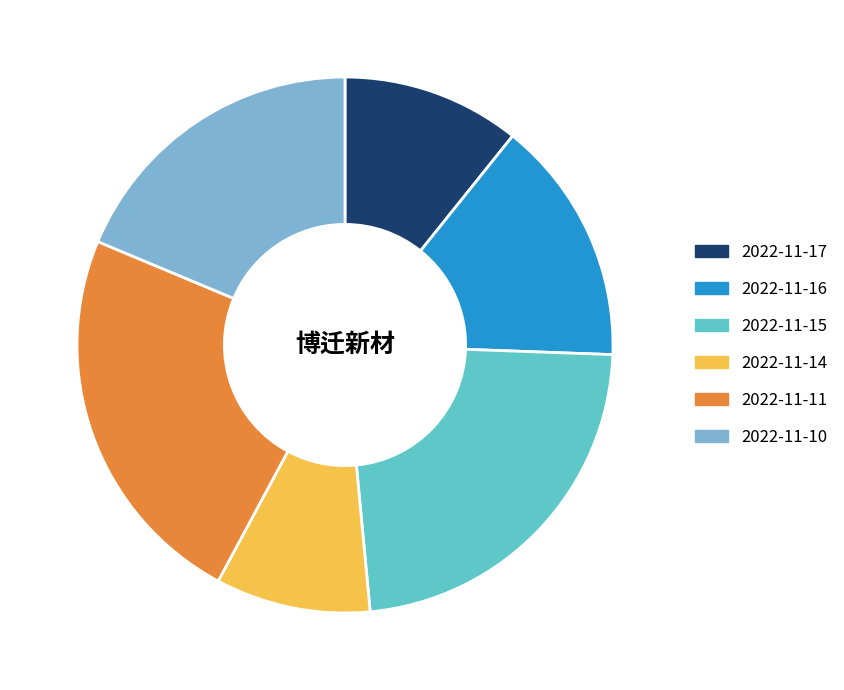

Which slice is the smallest?

2022-11-14